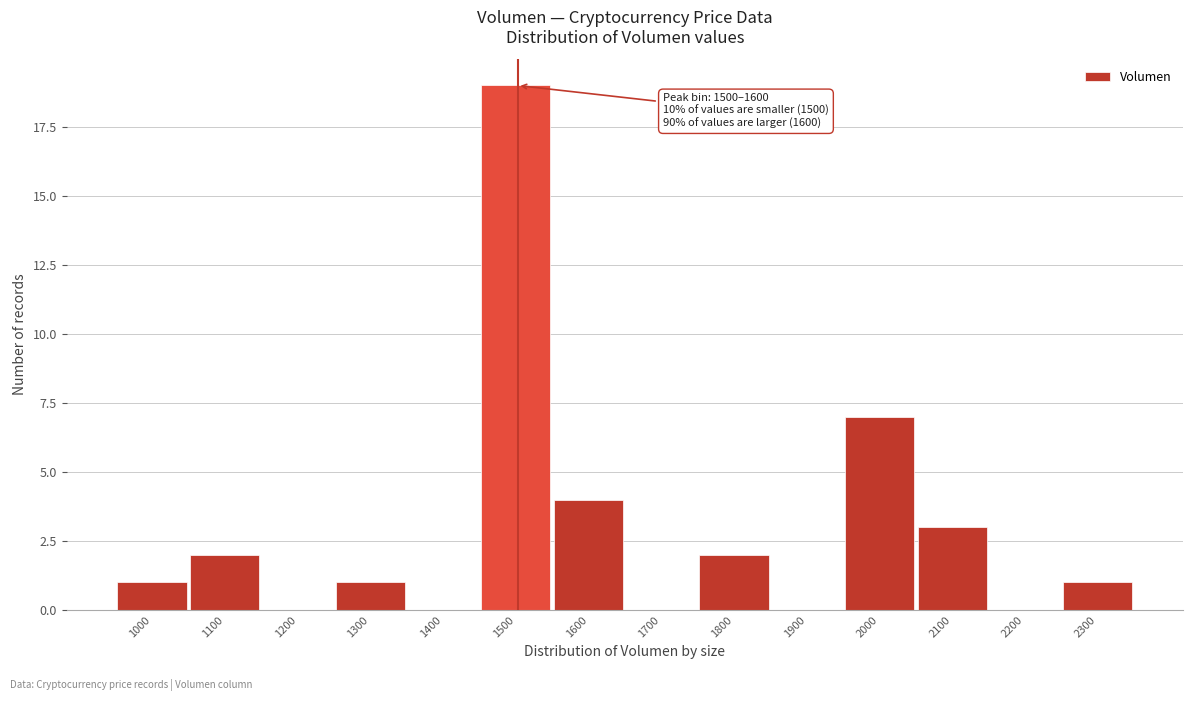

Reading left to right, list all the values displayed in this chart.

1000=1	1100=2	1200=0	1300=1	1400=0	1500=19	1600=4	1700=0	1800=2	1900=0	2000=7	2100=3	2200=0	2300=1